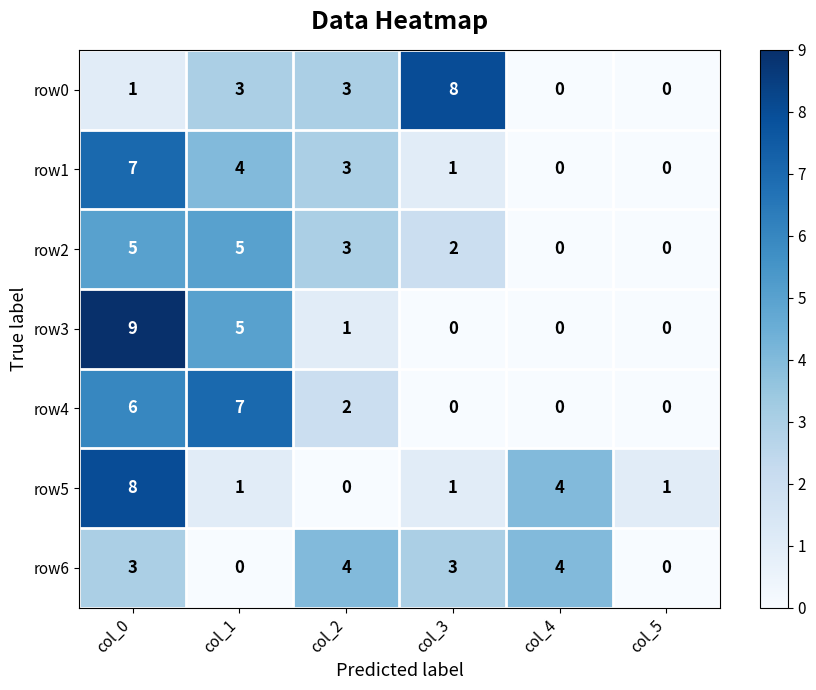

Count the row0 values in the range 0 to 3.

5